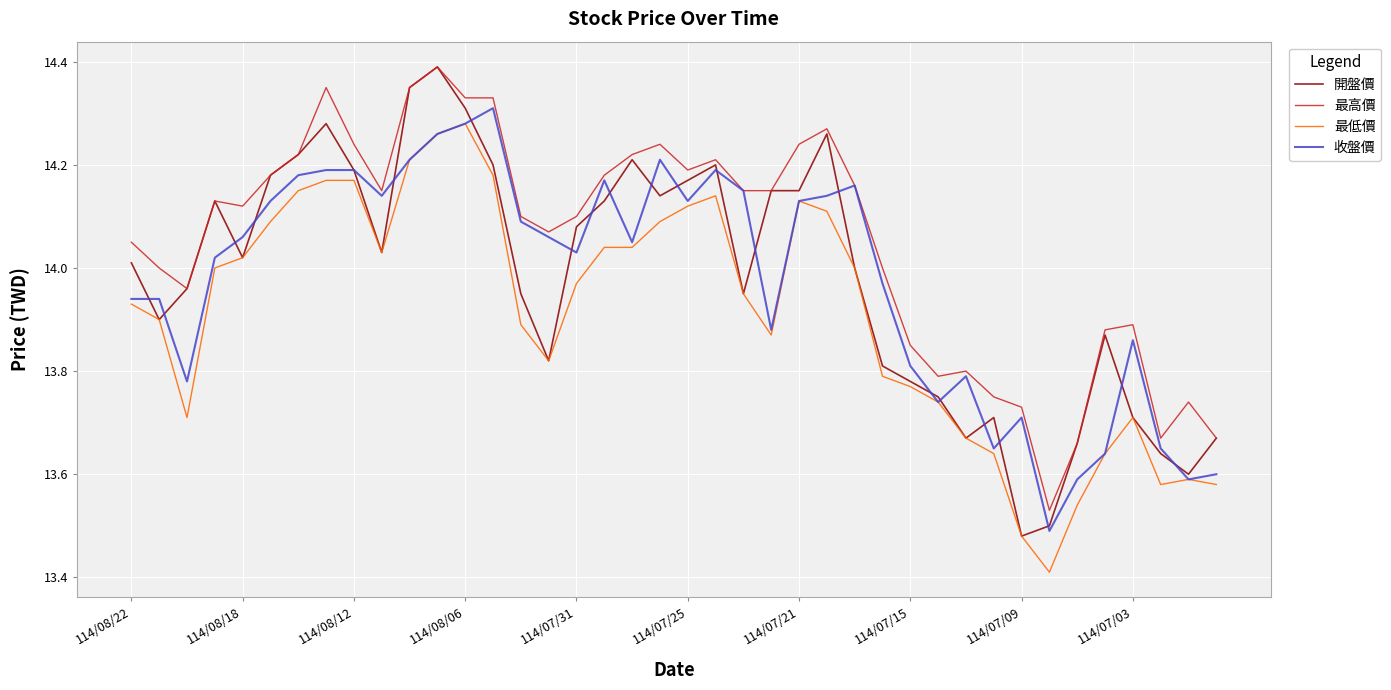

Which series has the largest total across all categories?

最高價